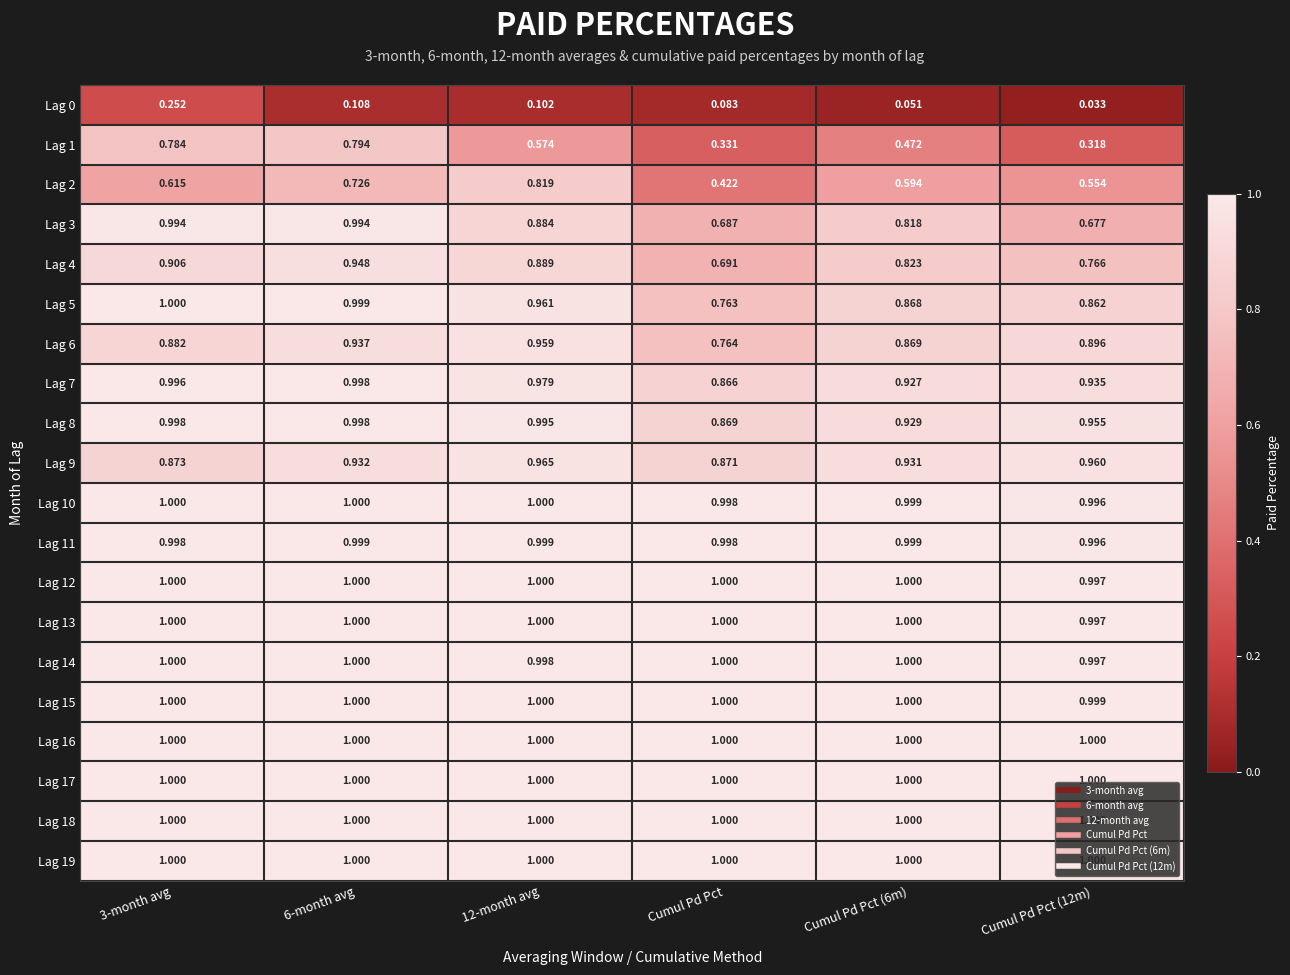

Is the value of Lag 2 at Cumul Pd Pct (6m) greater than the value of Lag 9 at 12-month avg?

No